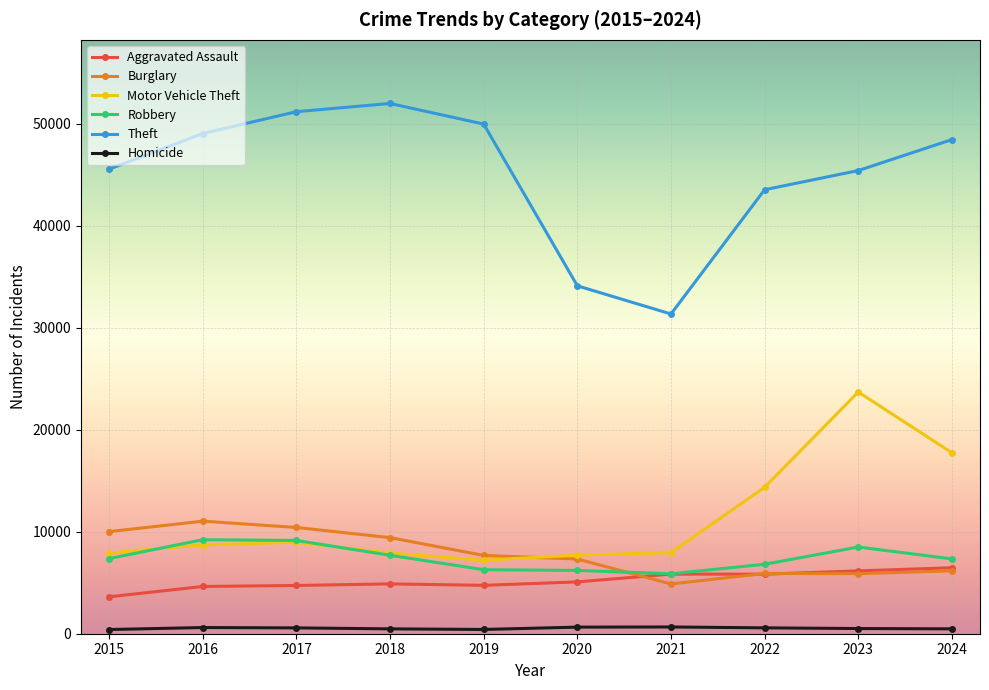

True or false: Homicide and Theft intersect in this chart.

False